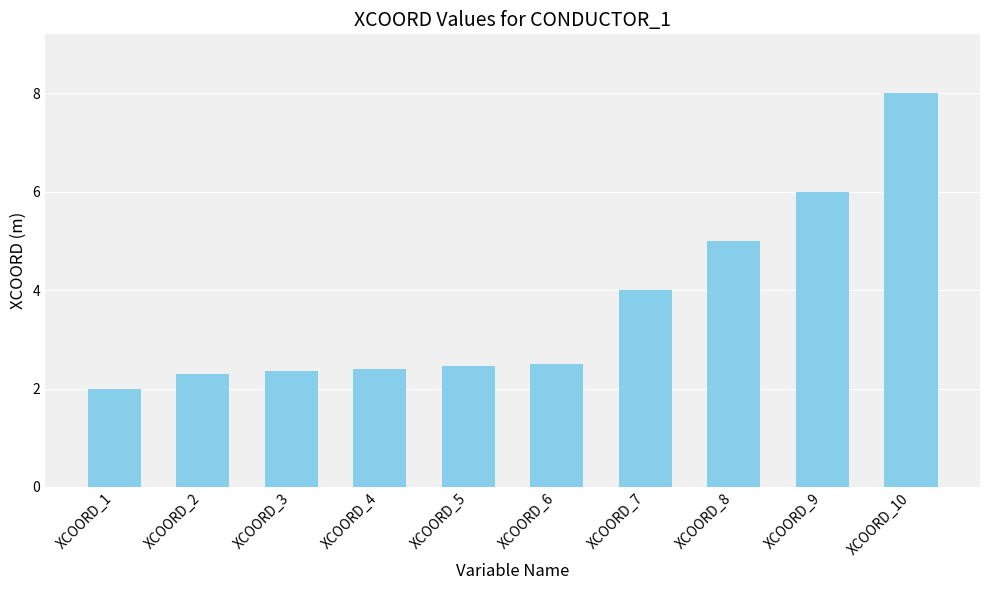

Reading left to right, list all the values displayed in this chart.

2.0	2.3	2.4	2.4	2.5	2.5	4.0	5.0	6.0	8.0